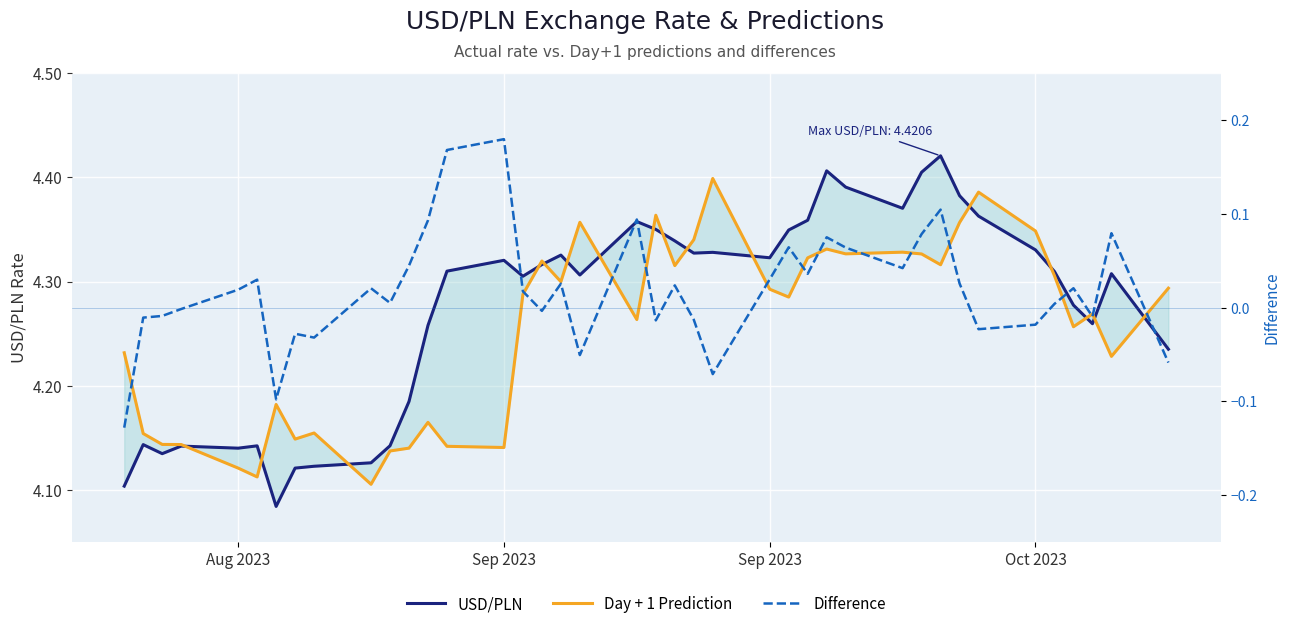

What is the difference between the maximum and minimum values in the USD/PLN series?

0.3